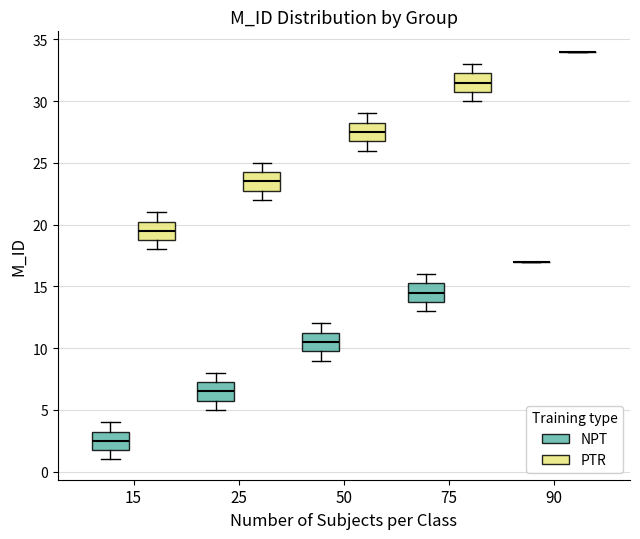

Reading left to right, read every box against the y-axis: the position of its median line, the range the box covers, and the ends of its whiskers. The values are not printed on the chart, so give them approximately, as read against the axis.

15 (NPT): median 2.5, box 2.0 to 3.5, whiskers 1.0 to 4.0
15 (PTR): median 19.5, box 19.0 to 20.5, whiskers 18.0 to 21.0
25 (NPT): median 6.5, box 6.0 to 7.5, whiskers 5.0 to 8.0
25 (PTR): median 23.5, box 23.0 to 24.5, whiskers 22.0 to 25.0
50 (NPT): median 10.5, box 10.0 to 11.5, whiskers 9.0 to 12.0
50 (PTR): median 27.5, box 27.0 to 28.5, whiskers 26.0 to 29.0
75 (NPT): median 14.5, box 14.0 to 15.5, whiskers 13.0 to 16.0
75 (PTR): median 31.5, box 31.0 to 32.5, whiskers 30.0 to 33.0
90 (NPT): box collapsed to a line at 17.0, whiskers 17.0 to 17.0
90 (PTR): box collapsed to a line at 34.0, whiskers 34.0 to 34.0